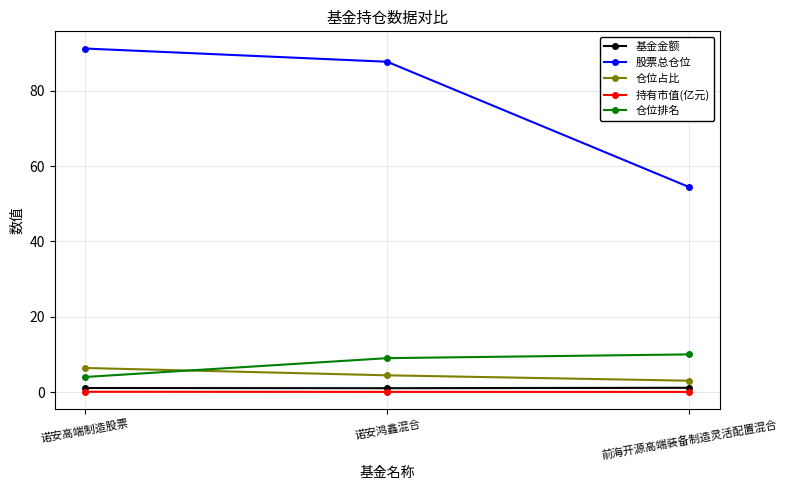

True or false: 仓位排名 has a value of 15.4 at 前海开源高端装备制造灵活配置混合.

False